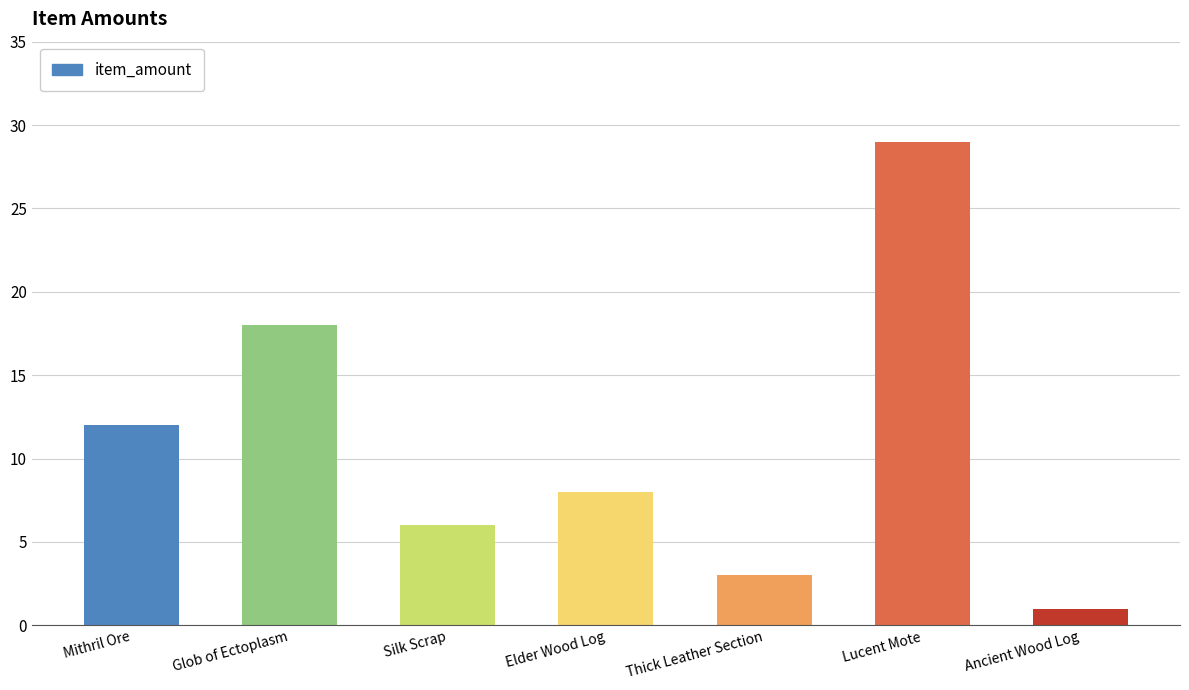

What is the value of the 4th bar from the left?

8